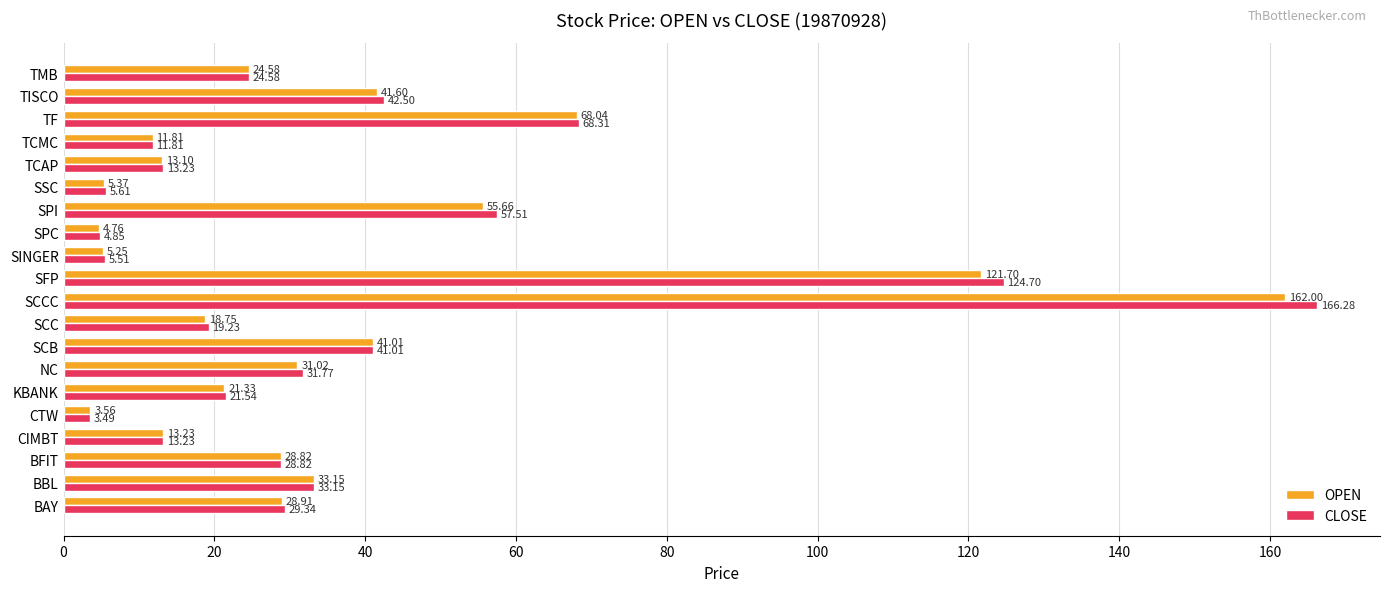

Rank the categories by OPEN value from lowest to highest.

CTW, SPC, SINGER, SSC, TCMC, TCAP, CIMBT, SCC, KBANK, TMB, BFIT, BAY, NC, BBL, SCB, TISCO, SPI, TF, SFP, SCCC